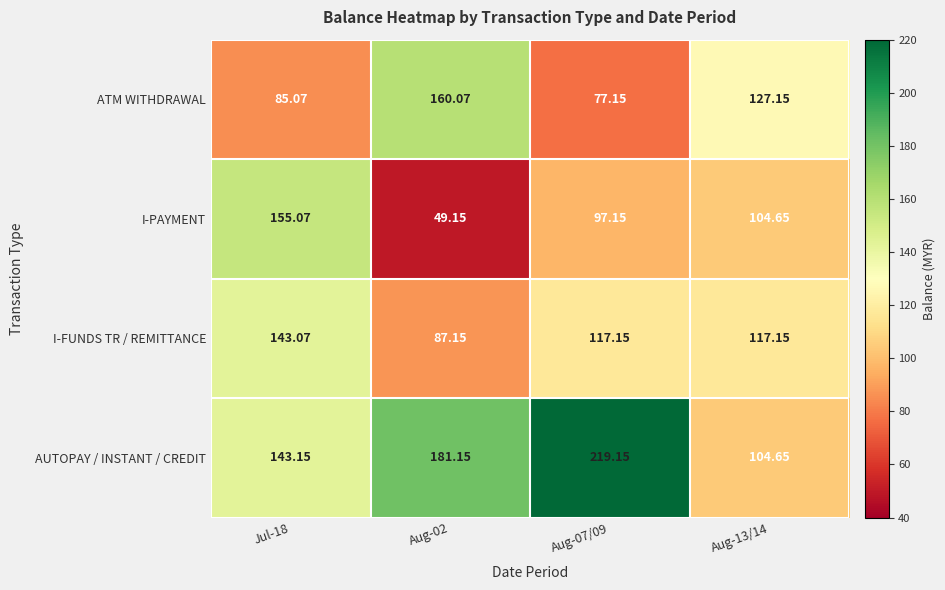

Rank the series by their maximum value, from highest to lowest.

AUTOPAY / INSTANT / CREDIT, ATM WITHDRAWAL, I-PAYMENT, I-FUNDS TR / REMITTANCE